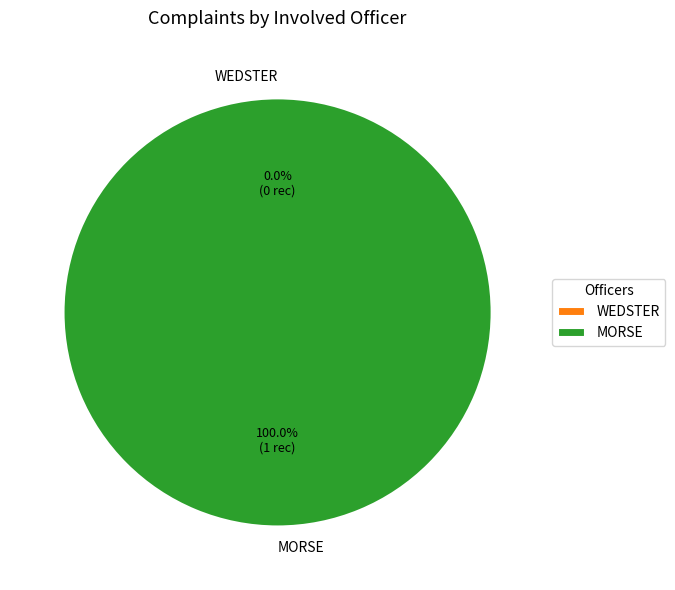

Which category accounts for the majority?

MORSE